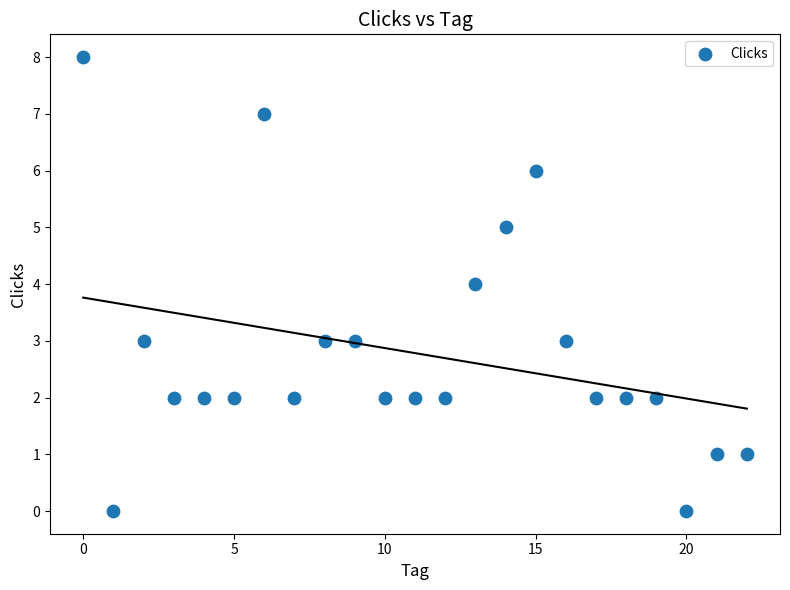

What is the range of Y values (max minus min)?

8